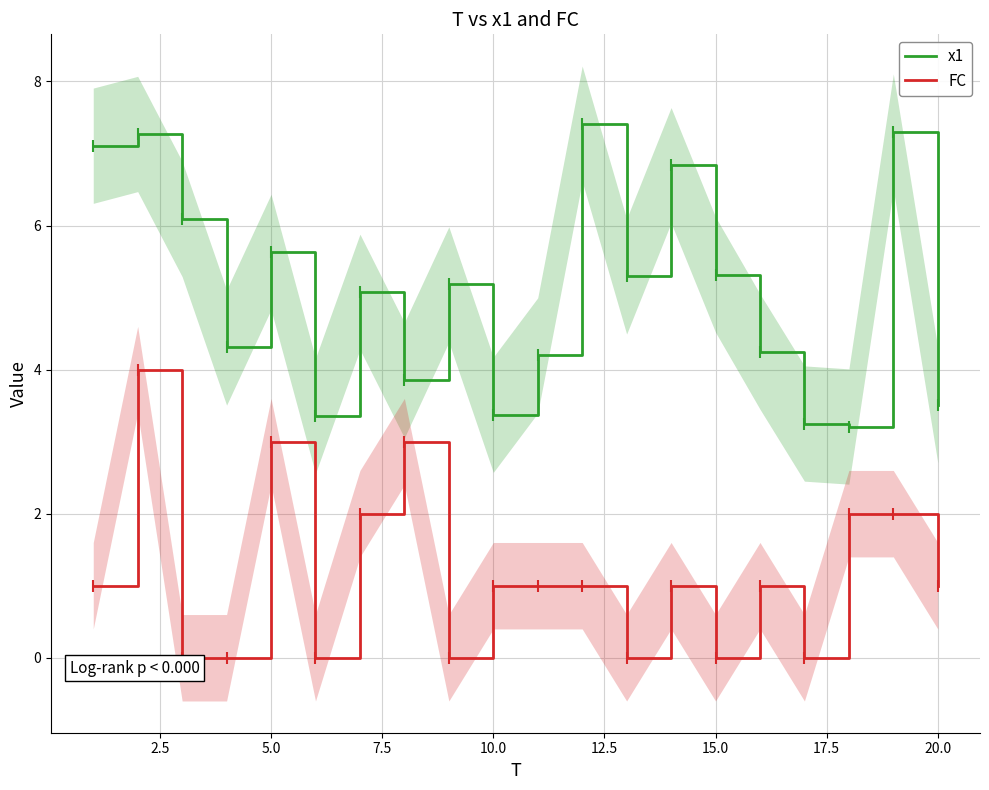

True or false: FC and x1 cross at least once.

False